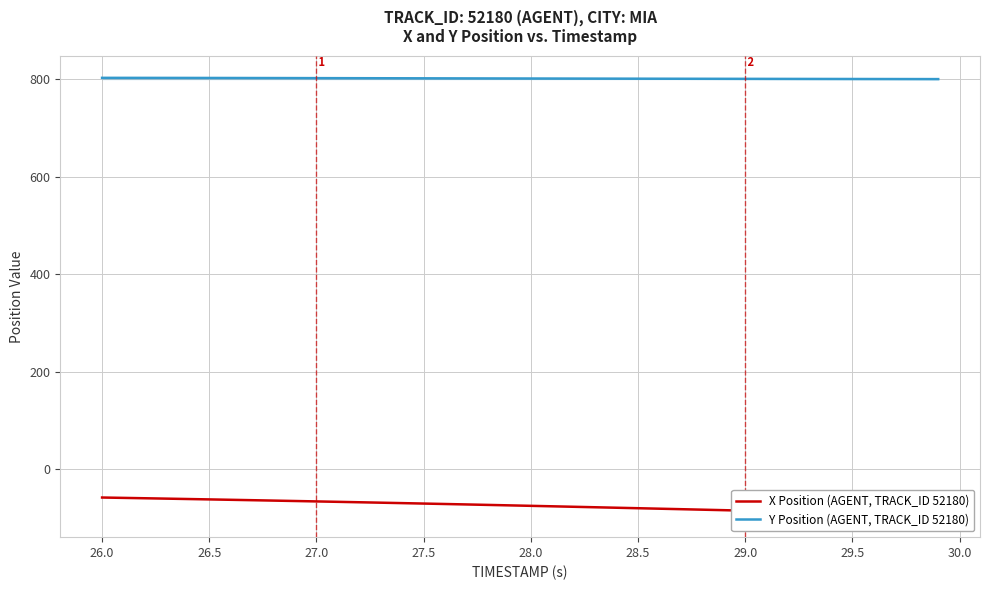

What is the sum of all Y Position (AGENT, TRACK_ID 52180) values?

32076.3